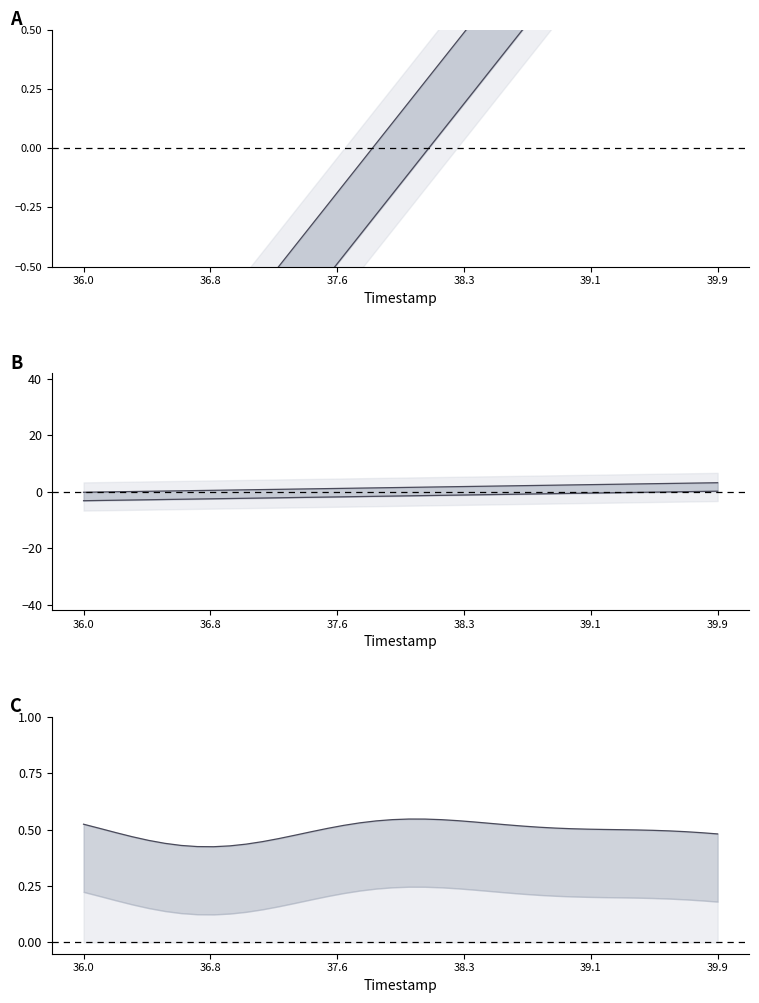

At how many categories does at least one series exceed -1?

40